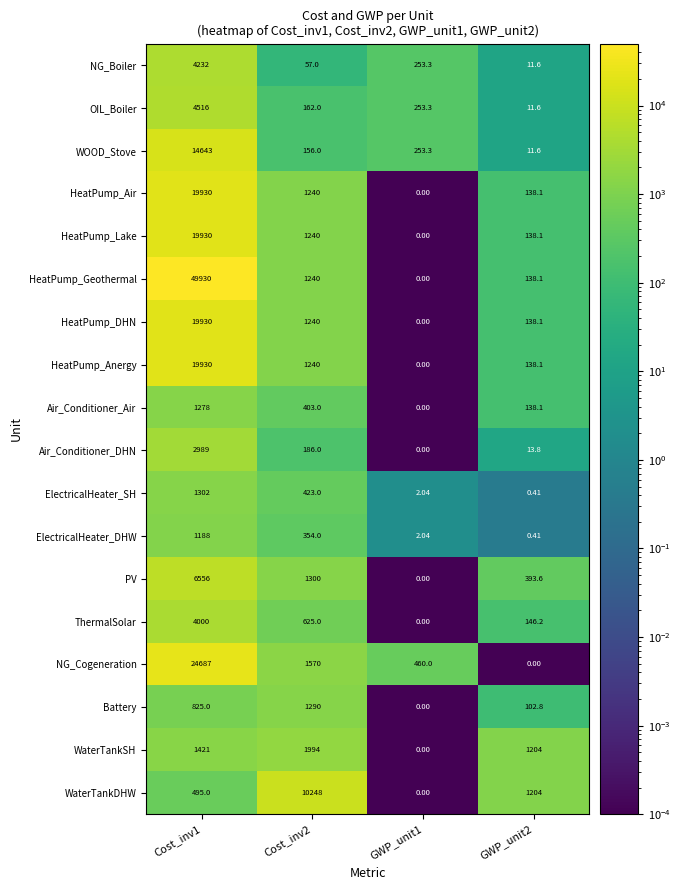

Which series has the widest spread of values?

HeatPump_Geothermal